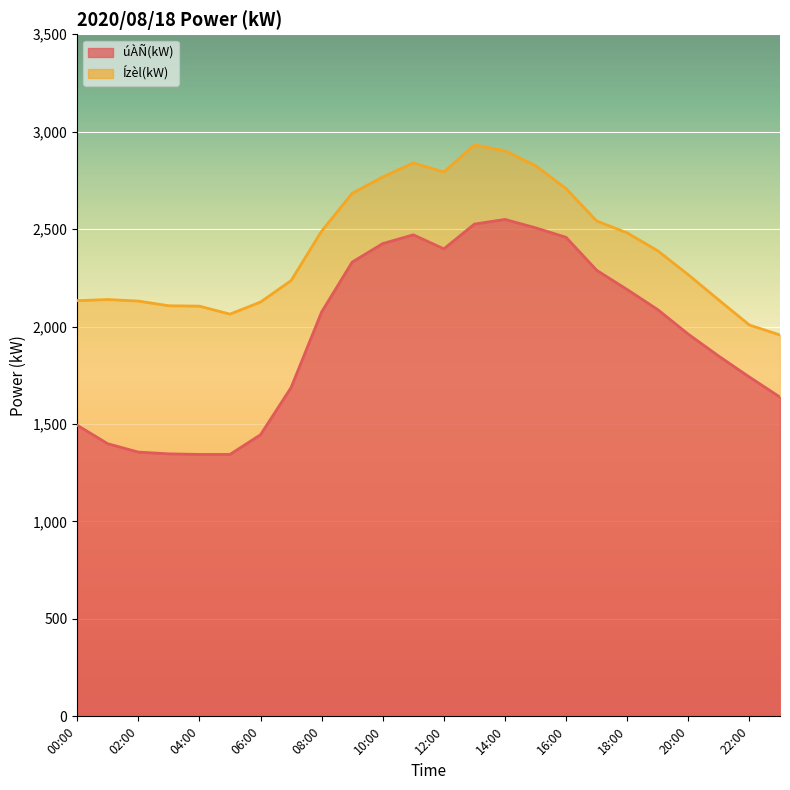

Which series has the largest total across all categories?

Ízèl(kW)